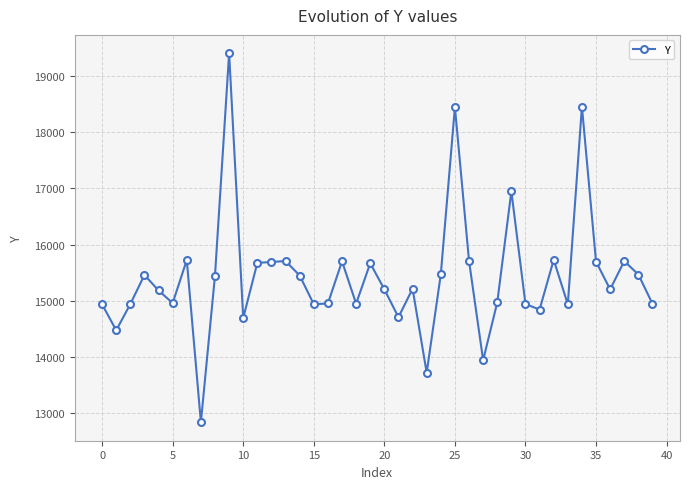

What is the average value?

15426.9